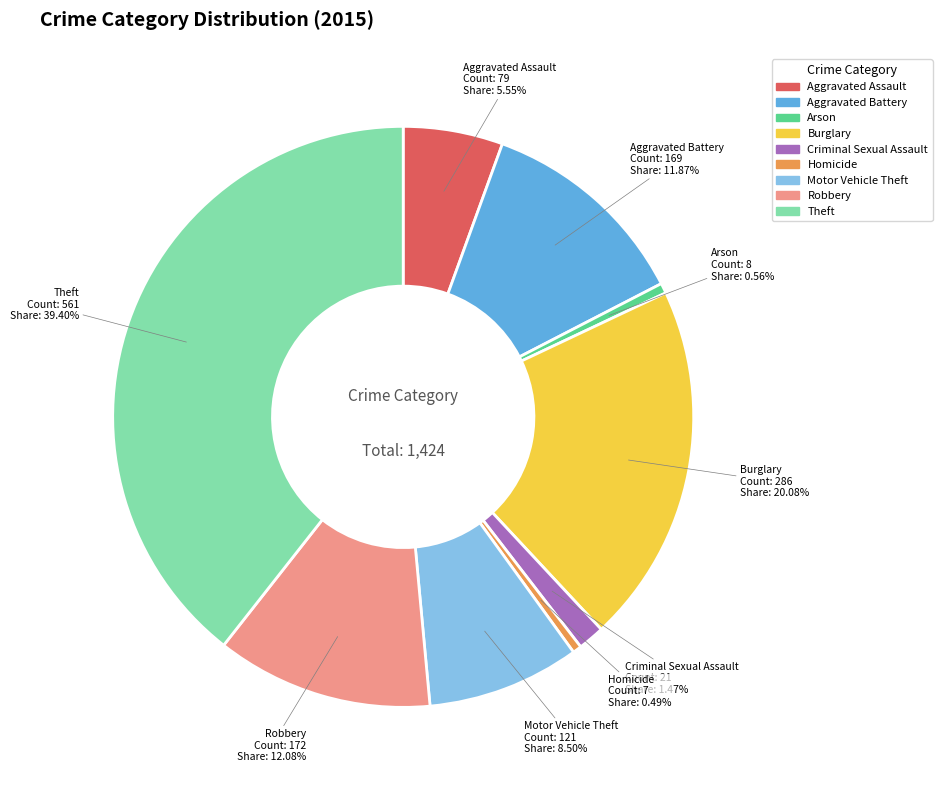

Is it true that Robbery is 20% of the pie?

False